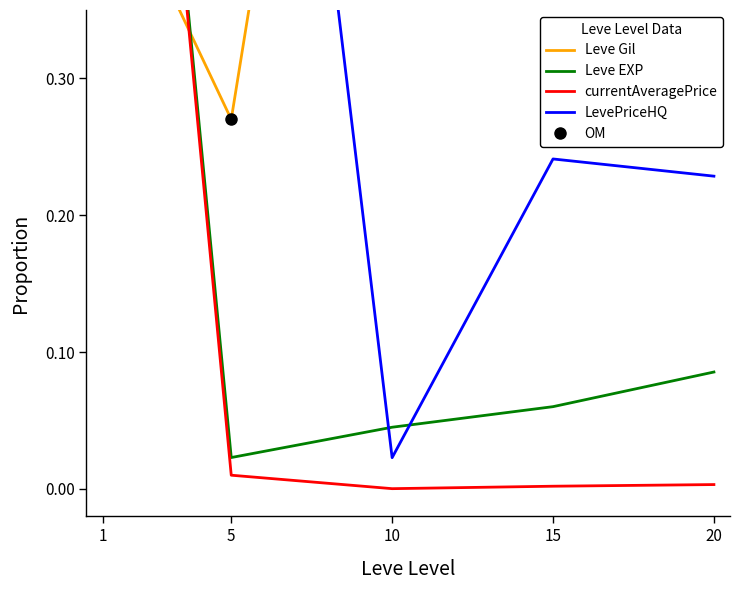

Is the value of OM at 5 greater than the value of currentAveragePrice at 15?

Yes